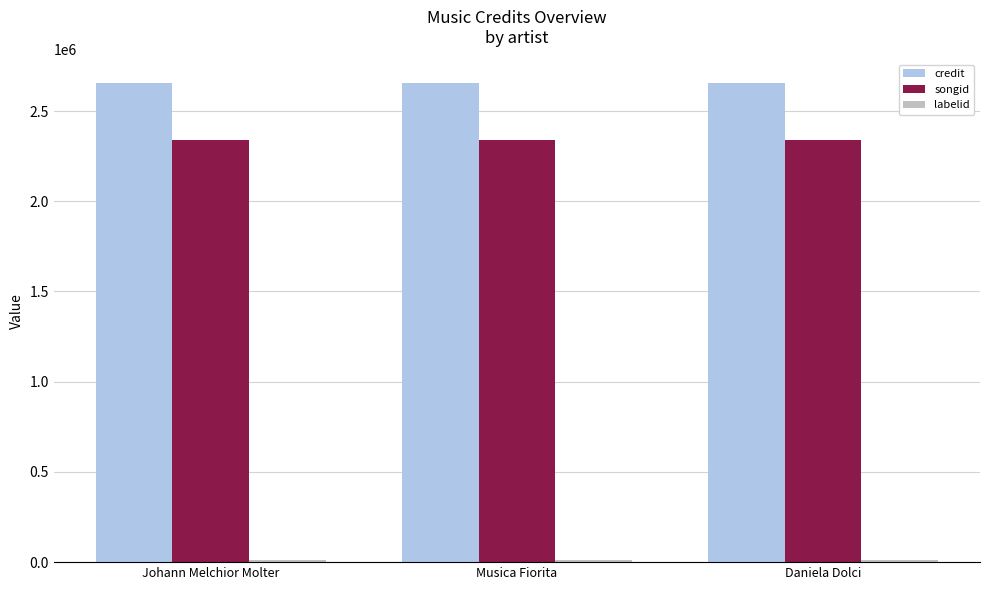

Is it true that credit equals 1500544 at Musica Fiorita?

False